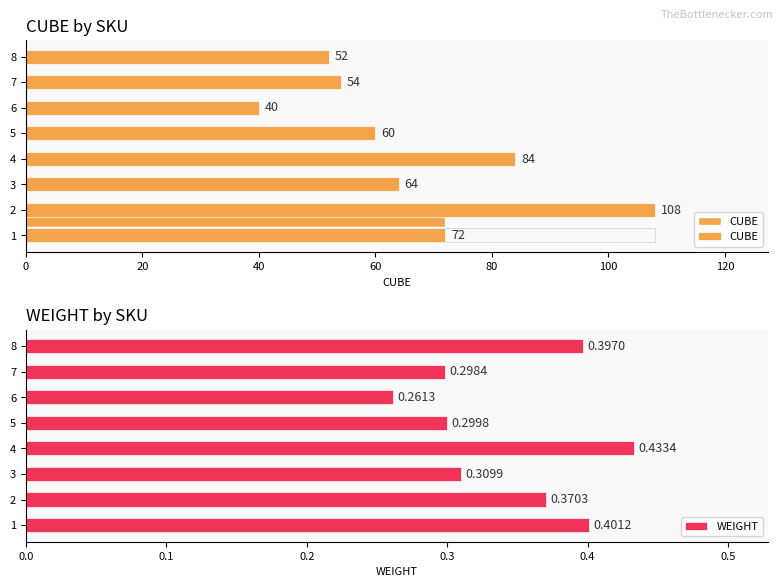

What are all the series names shown in the legend?

CUBE, WEIGHT